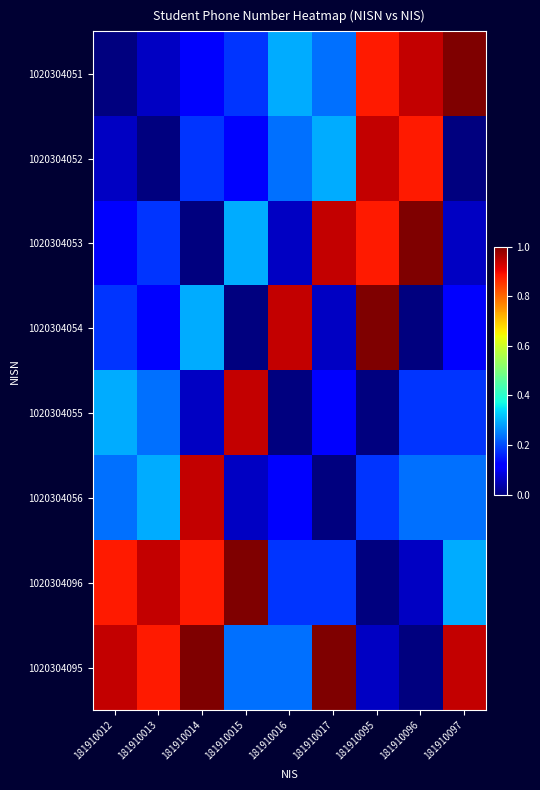

What is the greatest value displayed?

1.0